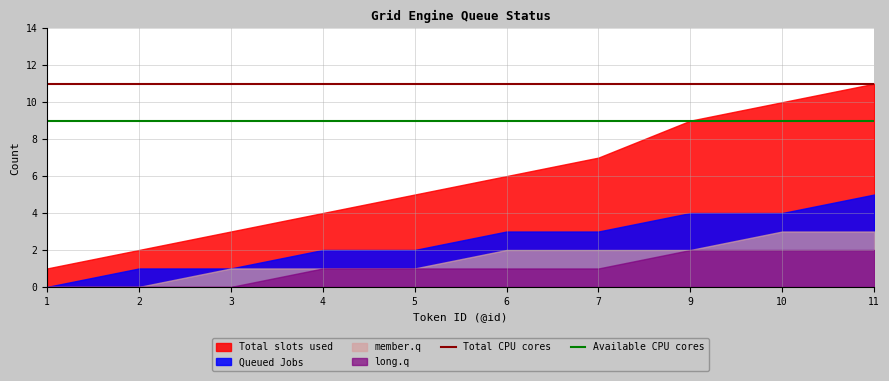

True or false: Available CPU cores has a value of 9 at 7.

True